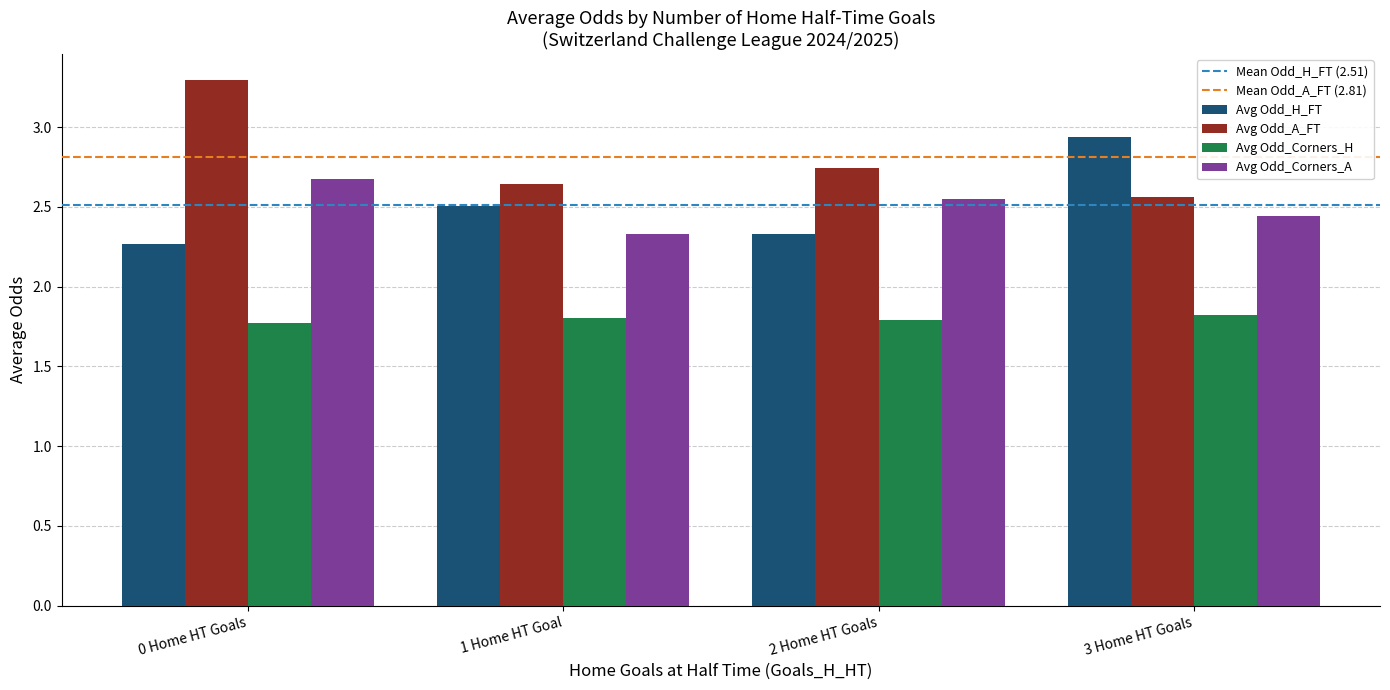

Count the Avg Odd_Corners_H values in the range 1 to 2.

4